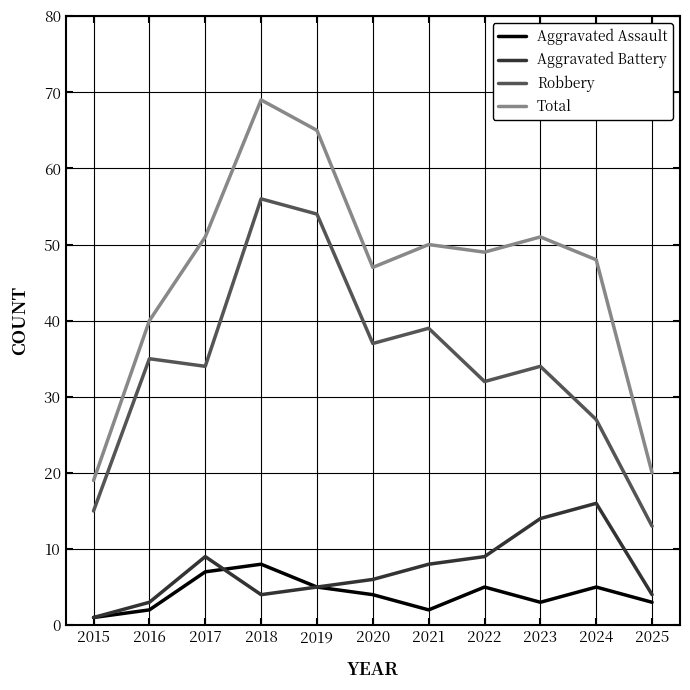

Which series has the largest total across all categories?

Total